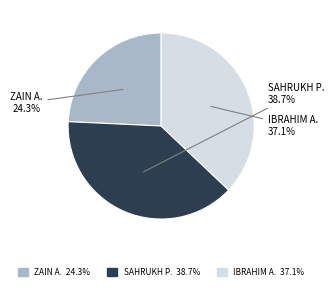

Rank the categories by value from lowest to highest.

ZAIN A. 24.3%, IBRAHIM A. 37.1%, SAHRUKH P. 38.7%